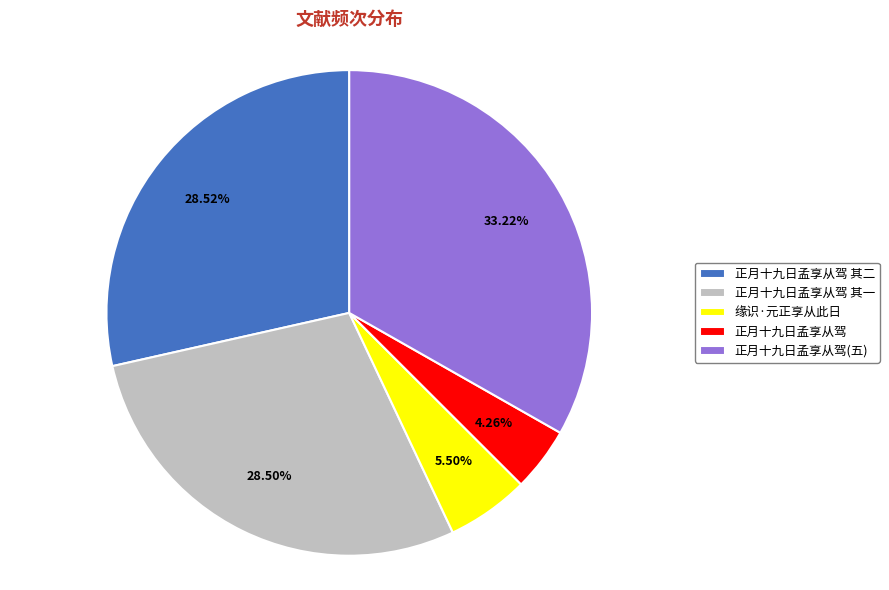

Count the number of slices in the pie.

5